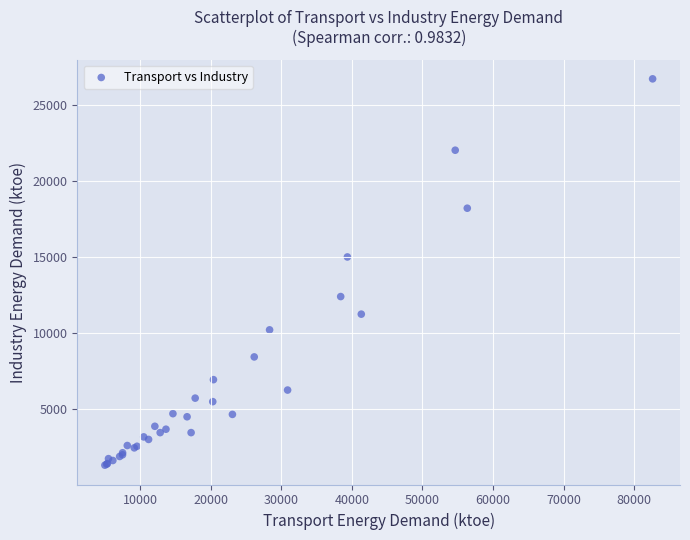

What Y value in the scatter plot is closest to 13990?

14981.4